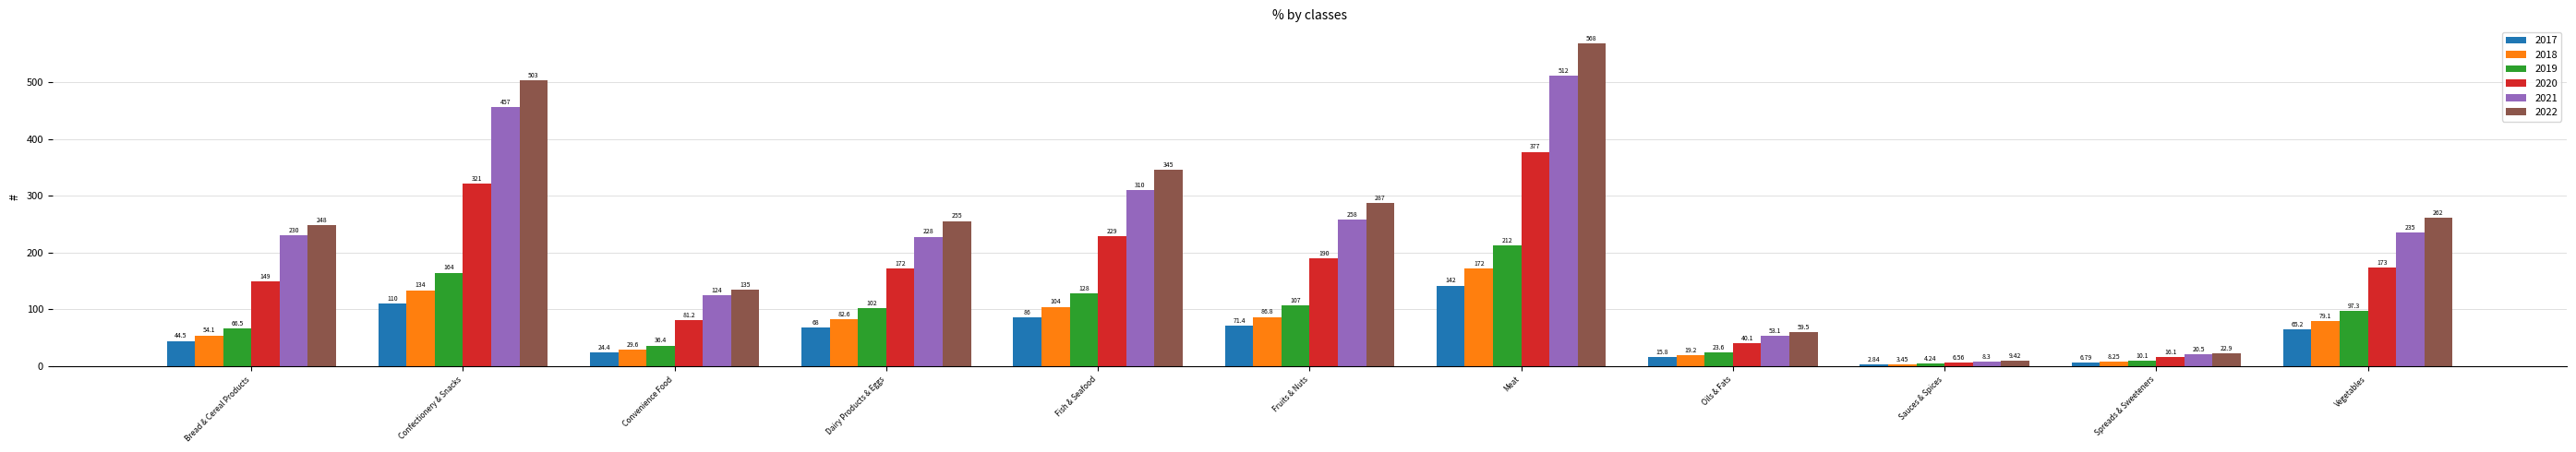

What is the difference between the maximum and minimum values in the 2022 series?

559.1